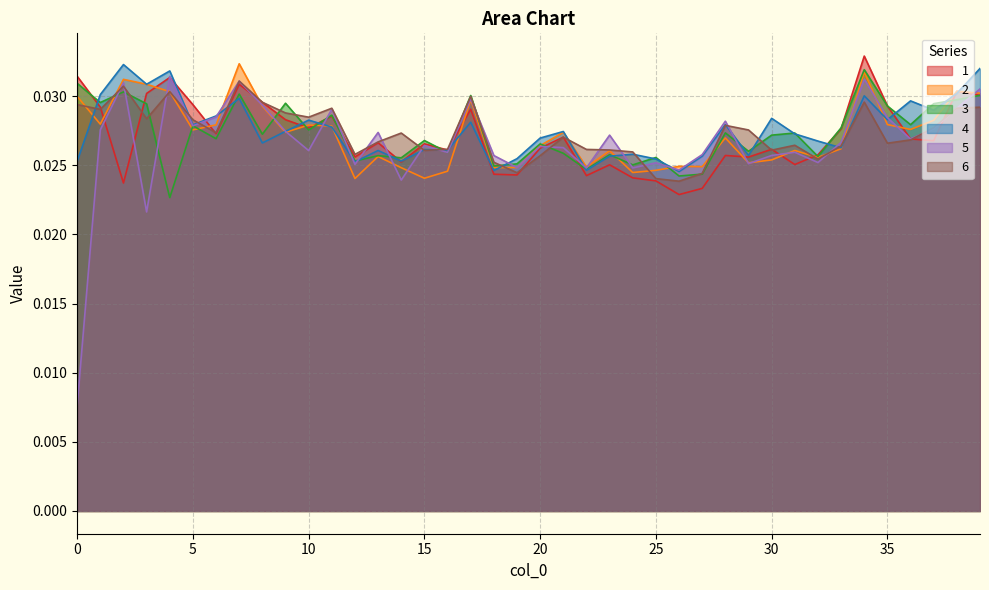

At which category does 4 reach its first local valley?

3